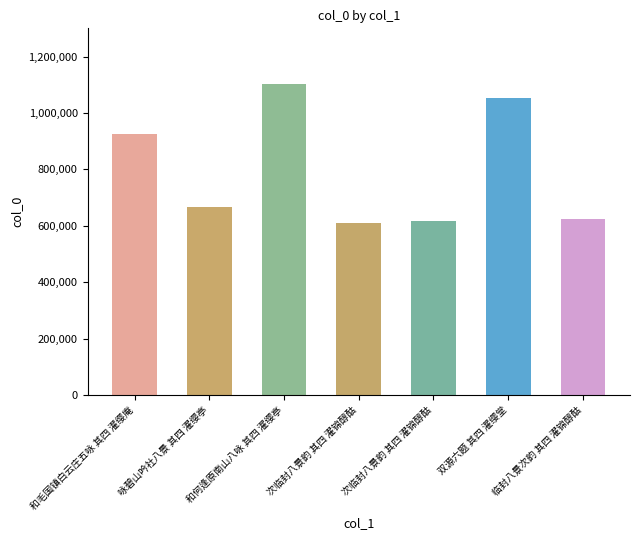

Rank the categories by value from lowest to highest.

次临封八景韵 其四 濯锦醇酤, 次临封八景韵 其四 濯锦醇酤, 临封八景次韵 其四 濯锦醇酤, 咏碧山吟社八景 其四 濯缨亭, 和毛国镇白云庄五咏 其四 濯缨庵, 双源六题 其四 濯缨堂, 和何逢原南山八咏 其四 濯缨亭